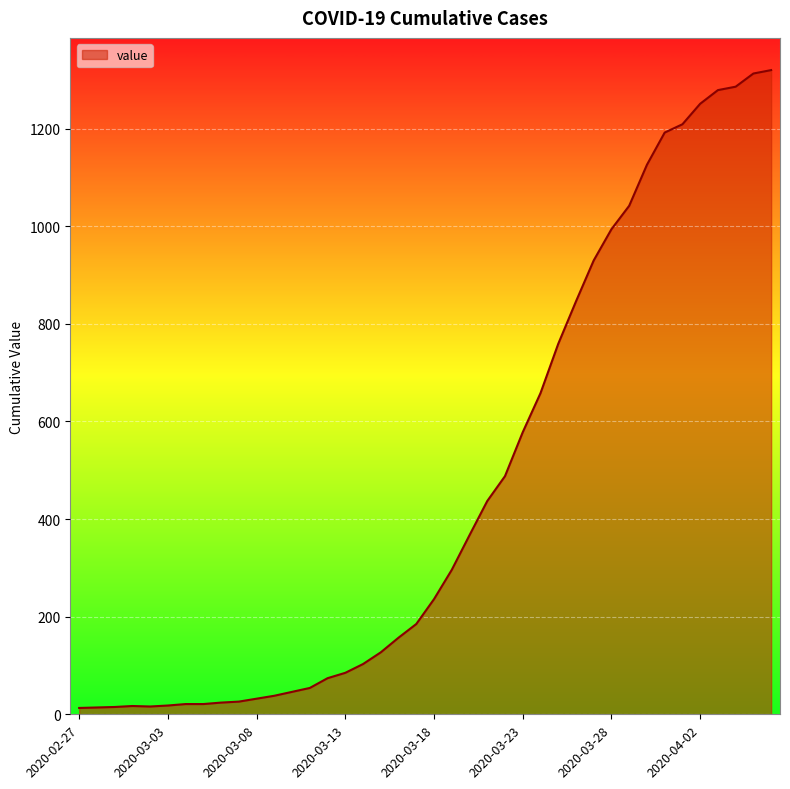

What is the maximum value shown in the chart?

1320